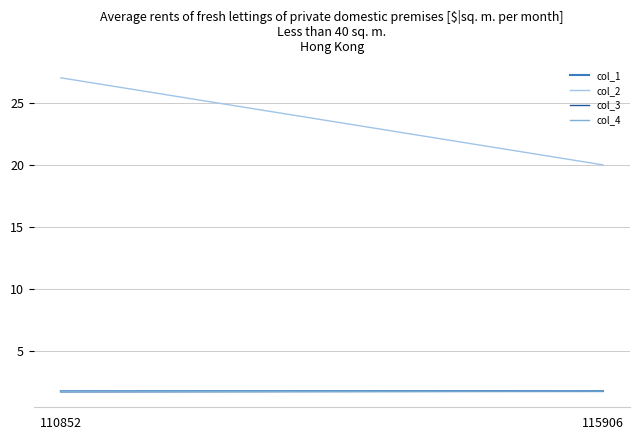

At which category is the sum across all series the highest?

110852